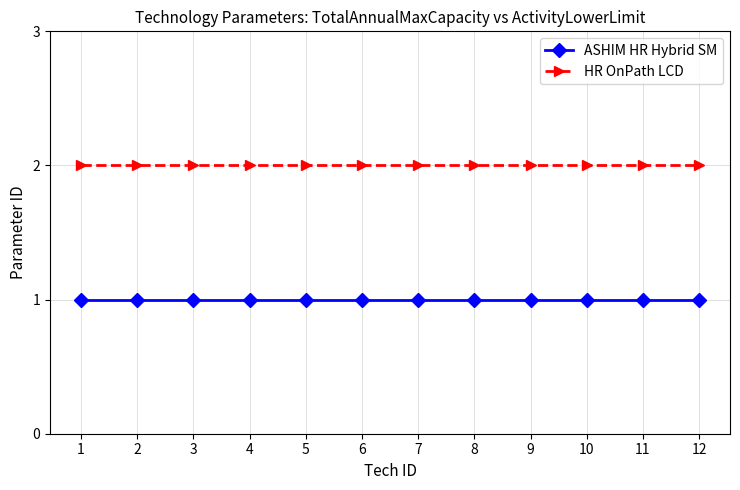

How many data points does each series have?

12